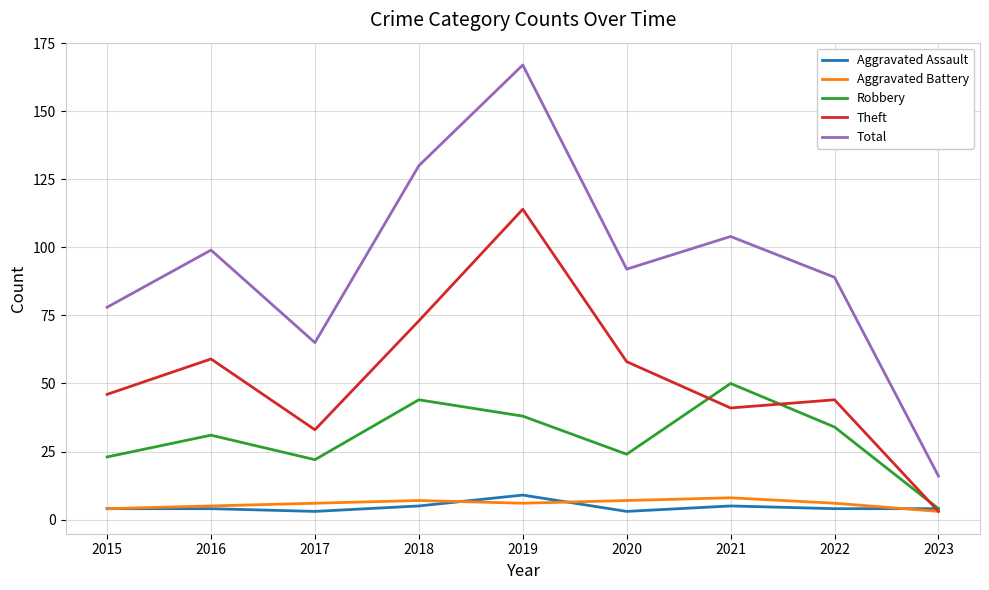

What is the highest value of the Theft series?

114